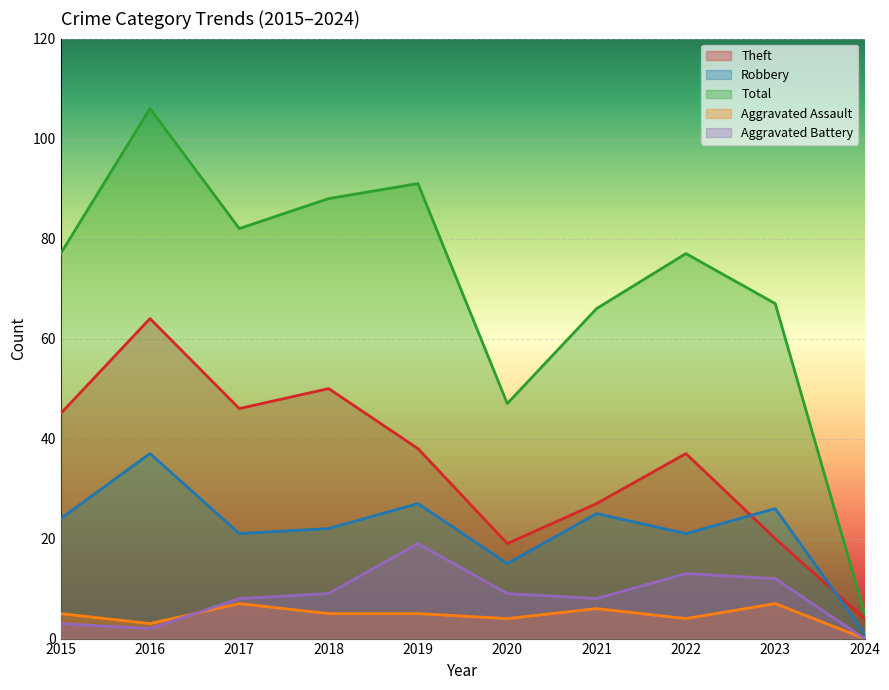

Reading right to left, transcribe all the data shown in this chart.

Theft: 4	20	37	27	19	38	50	46	64	45
Robbery: 1	26	21	25	15	27	22	21	37	24
Total: 5	67	77	66	47	91	88	82	106	77
Aggravated Assault: 0	7	4	6	4	5	5	7	3	5
Aggravated Battery: 0	12	13	8	9	19	9	8	2	3